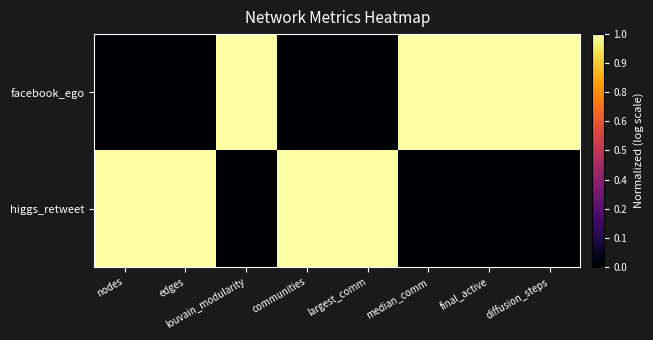

Which category has the highest value across all series?

louvain_modularity